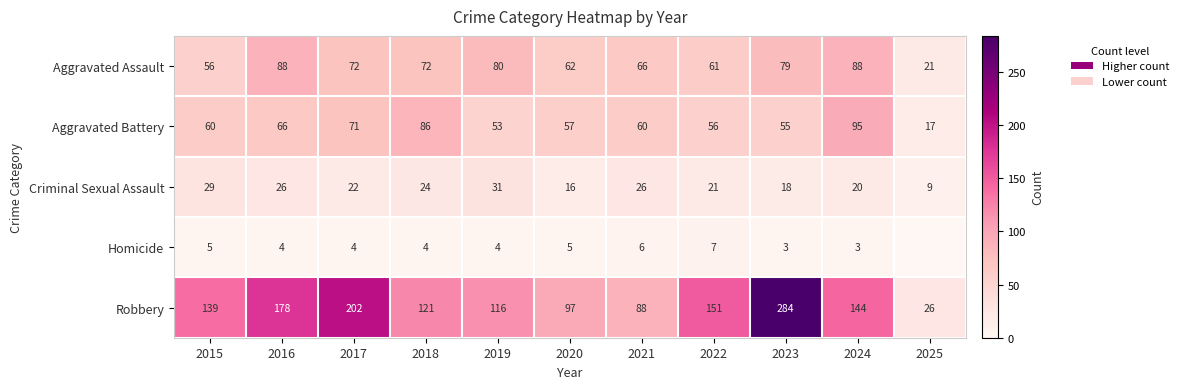

What is the difference between the highest and lowest values at 2018?

117